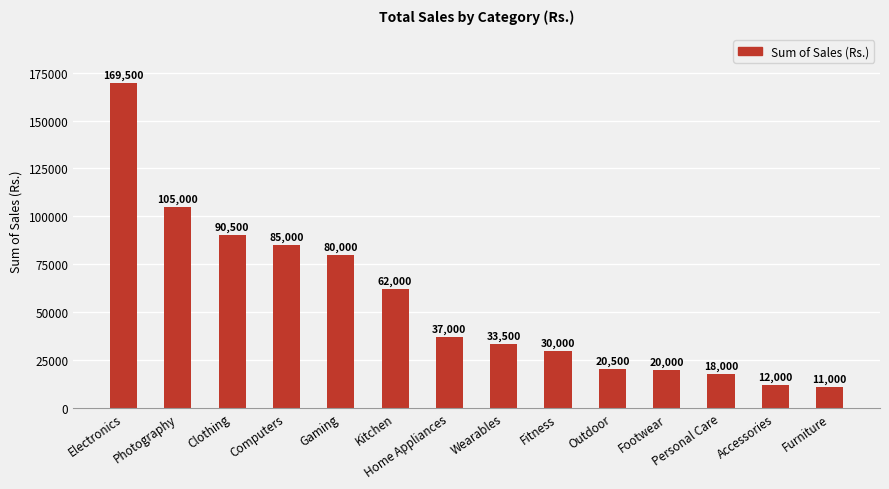

How many bars are there in total?

14